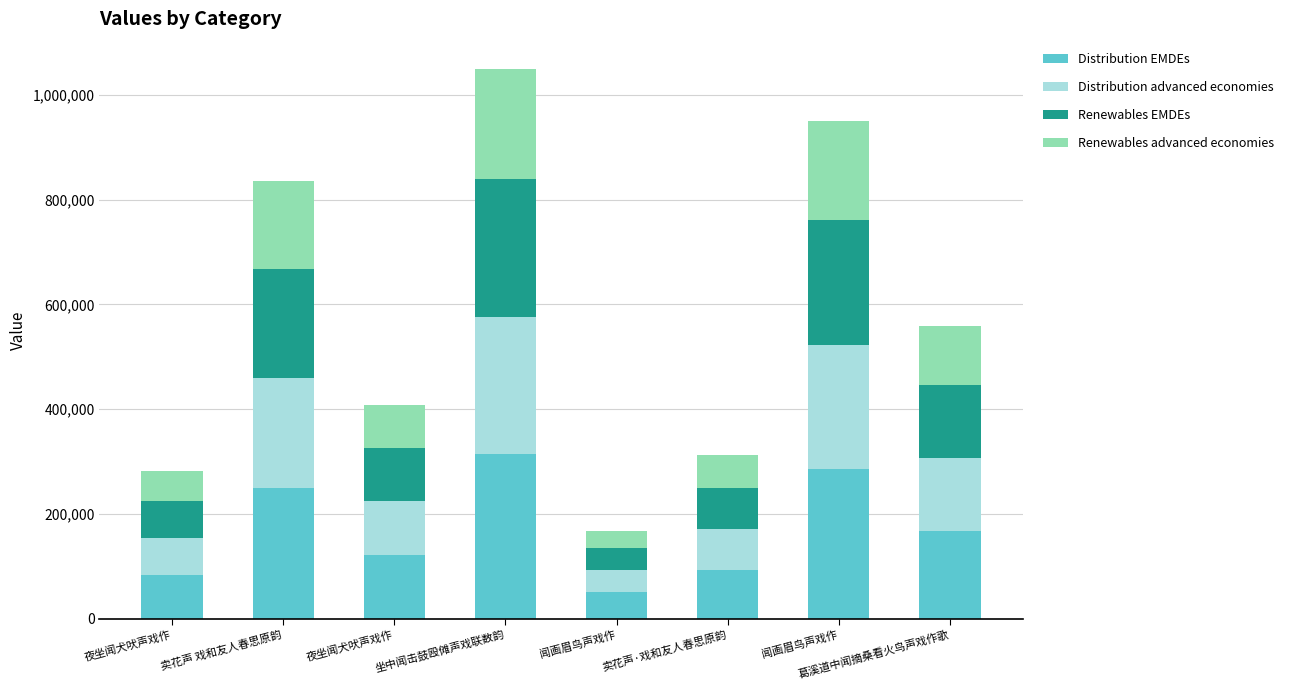

Rank the categories by Renewables advanced economies value from lowest to highest.

闻画眉鸟声戏作, 夜坐闻犬吠声戏作, 卖花声·戏和友人春思原韵, 夜坐闻犬吠声戏作, 葛溪道中闻摘桑看火鸟声戏作歌, 卖花声 戏和友人春思原韵, 闻画眉鸟声戏作, 坐中闻击鼓殴傩声戏联数韵